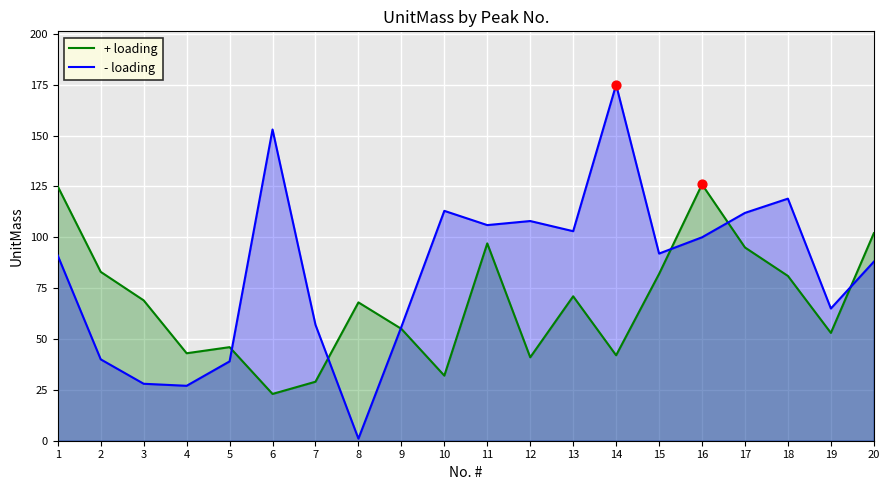

Which series reaches the minimum Y coordinate?

- loading